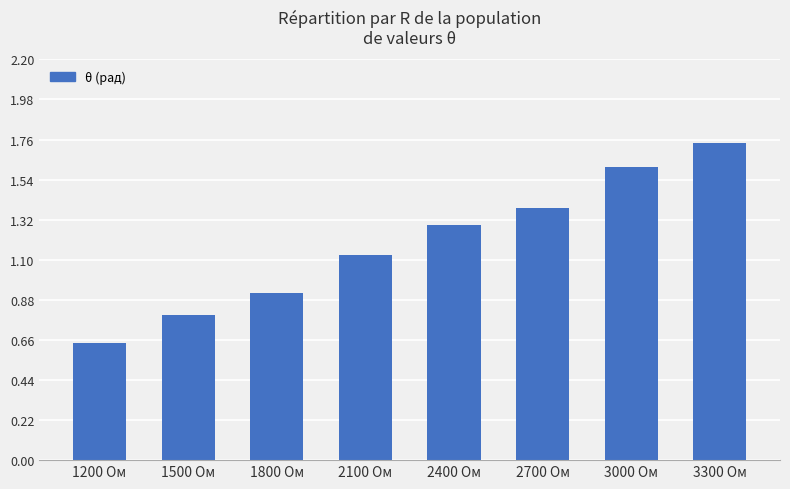

What is the sum of the values at 1500 Ом and 3000 Ом?

2.4